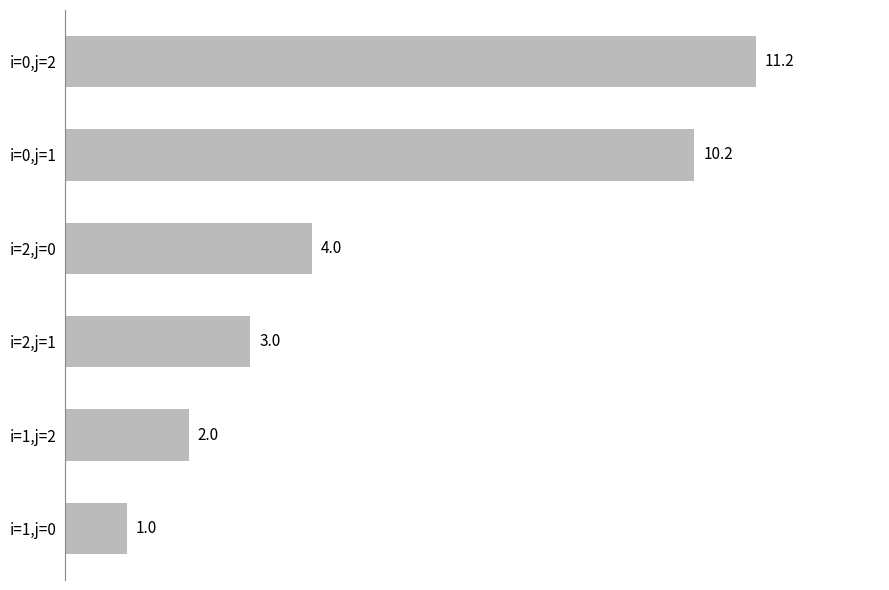

Which has a higher value, i=1,j=2 or i=1,j=0?

i=1,j=2